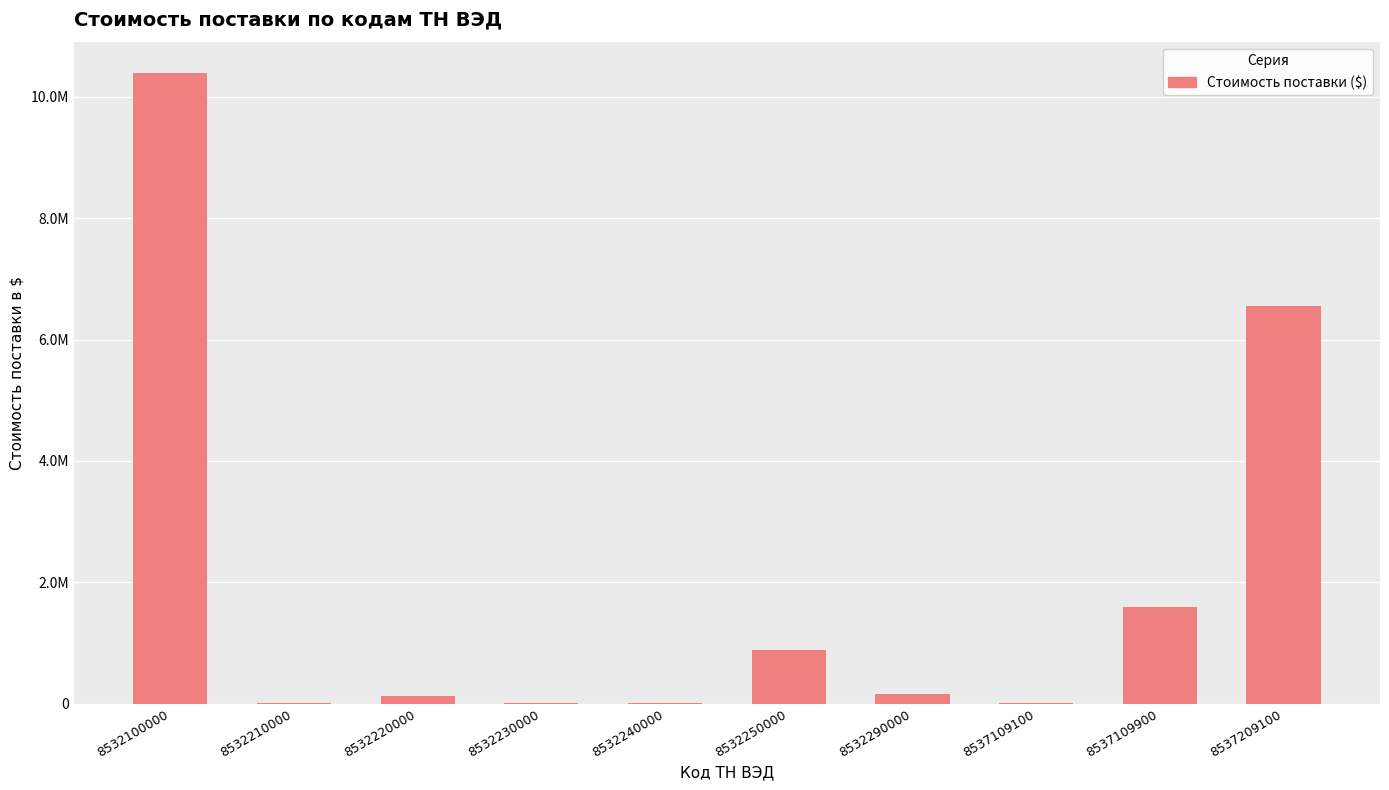

Reading left to right, extract all data points from this chart.

10391379.4	3521.5	121392.6	1580.2	12729.1	882426.4	150145.4	9402.6	1586040.9	6549715.2